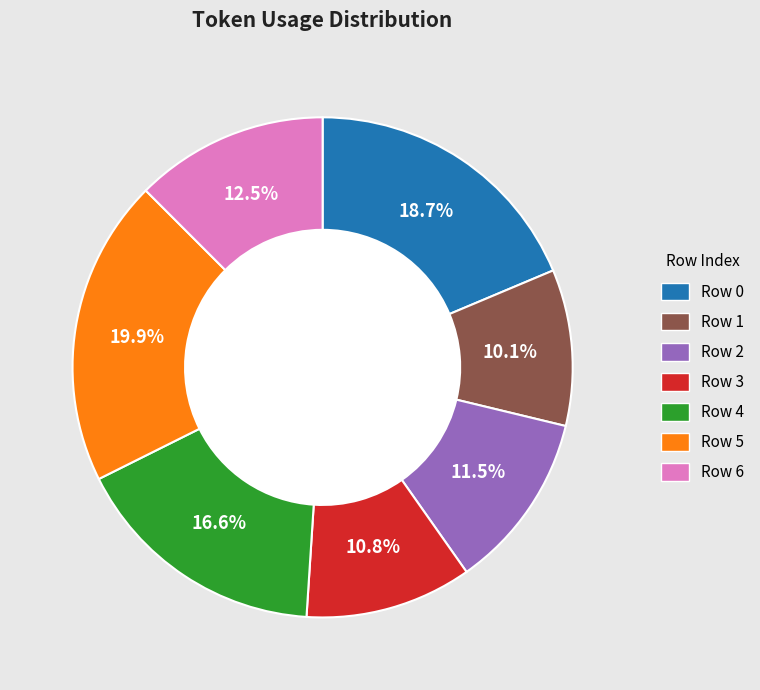

How much of the chart is everything except Row 0?

81.3%